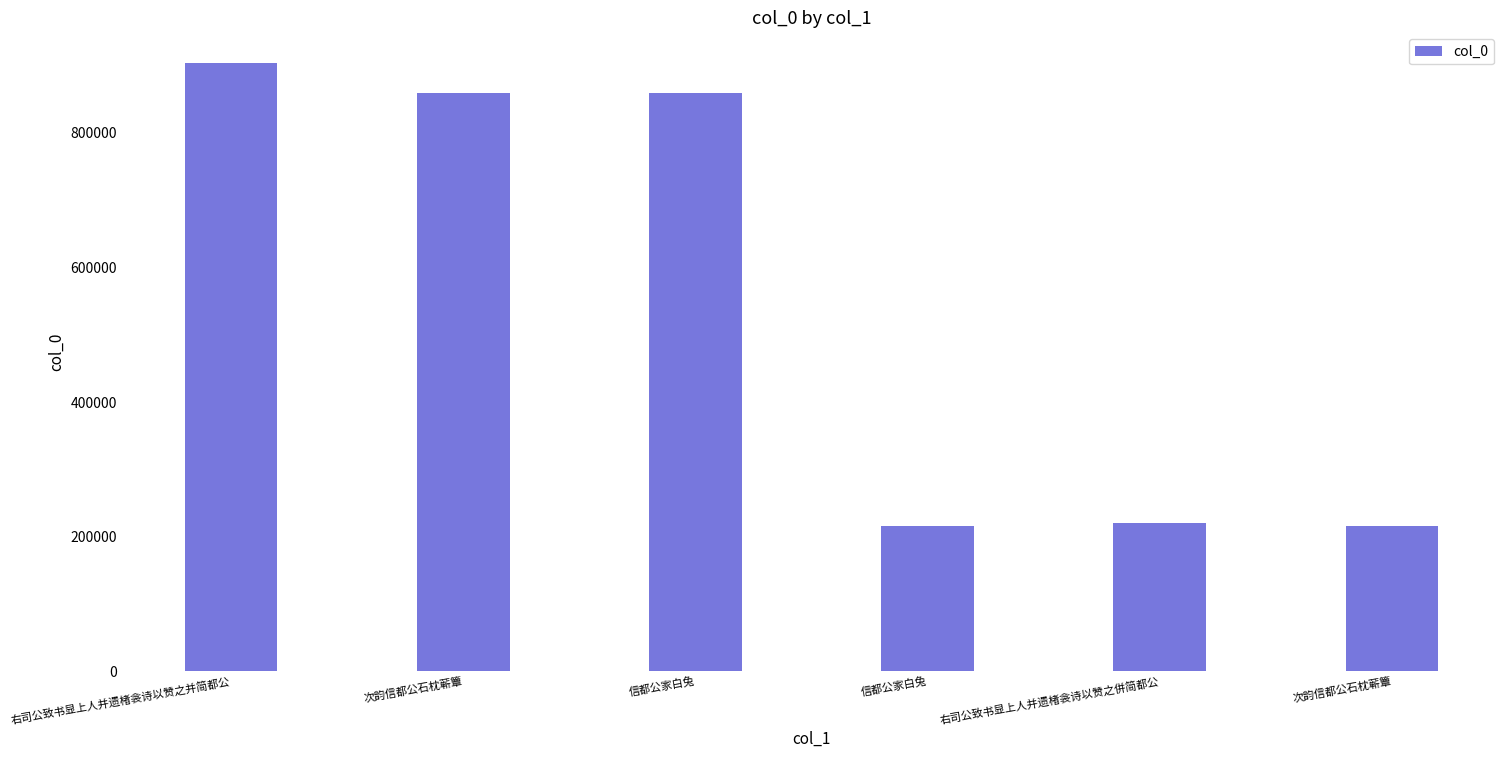

How many categories are shown in the chart?

6